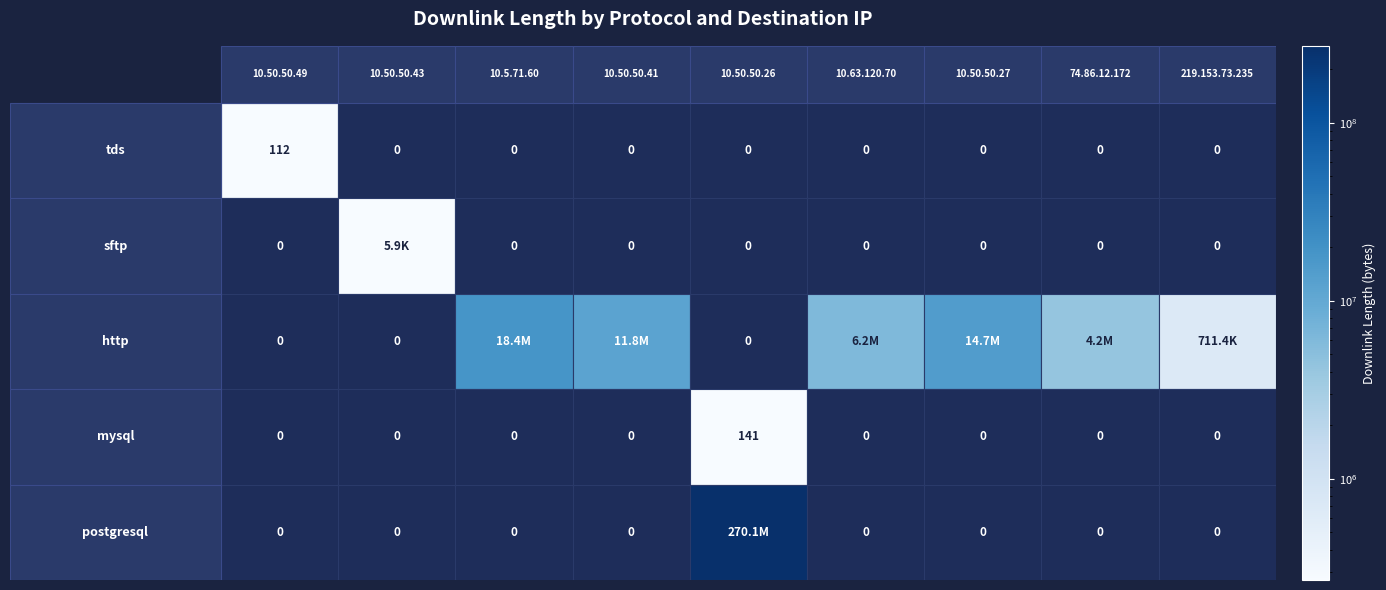

Rank the series by their maximum value, from lowest to highest.

tds, mysql, sftp, http, postgresql